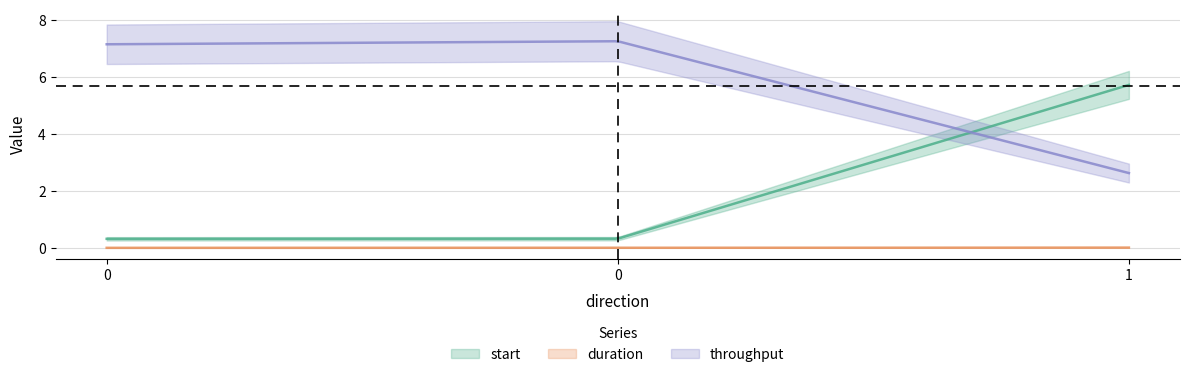

Which series has the largest range (max minus min)?

start